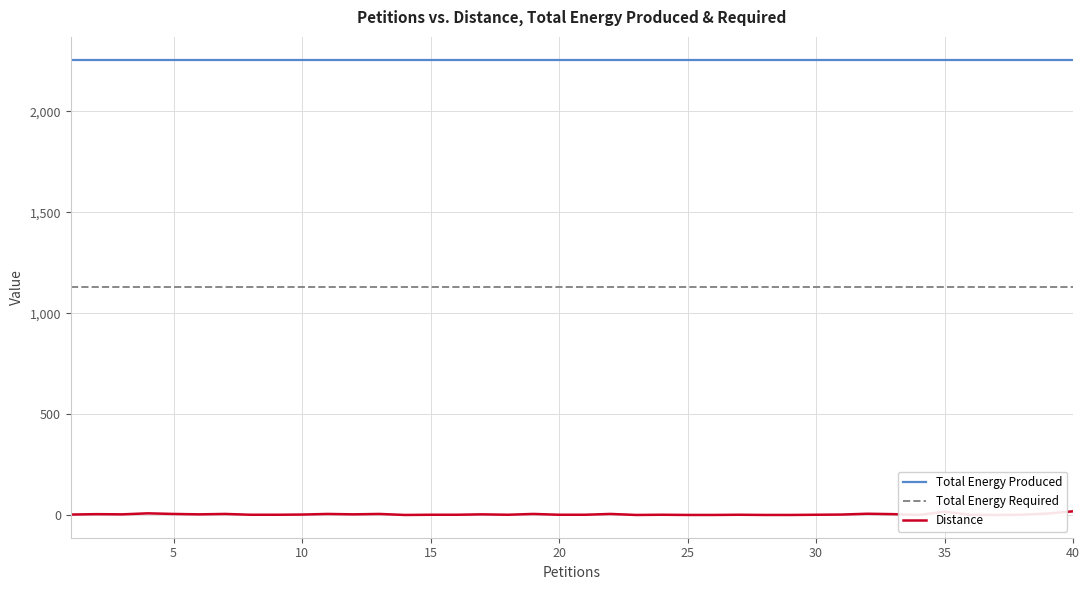

How many interior local valleys does the Distance series have?

8